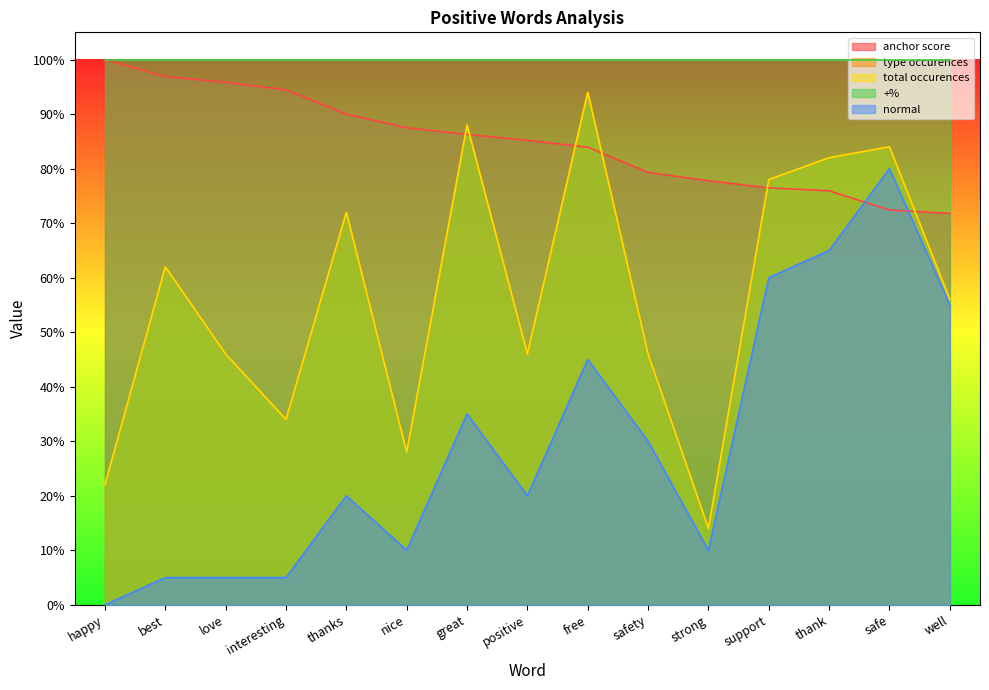

What is the approximate value of type occurences at safety?

0.5